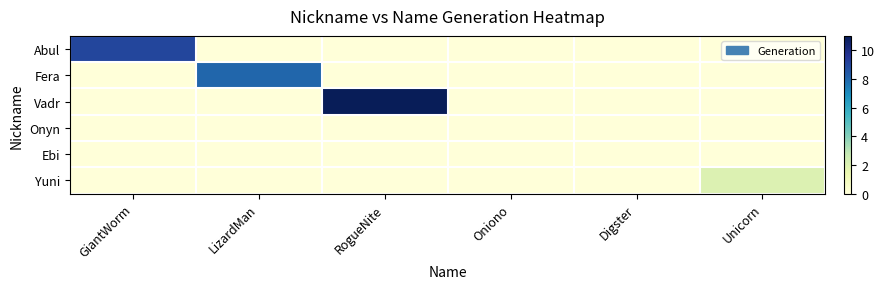

What is the total value across all series at GiantWorm?

9